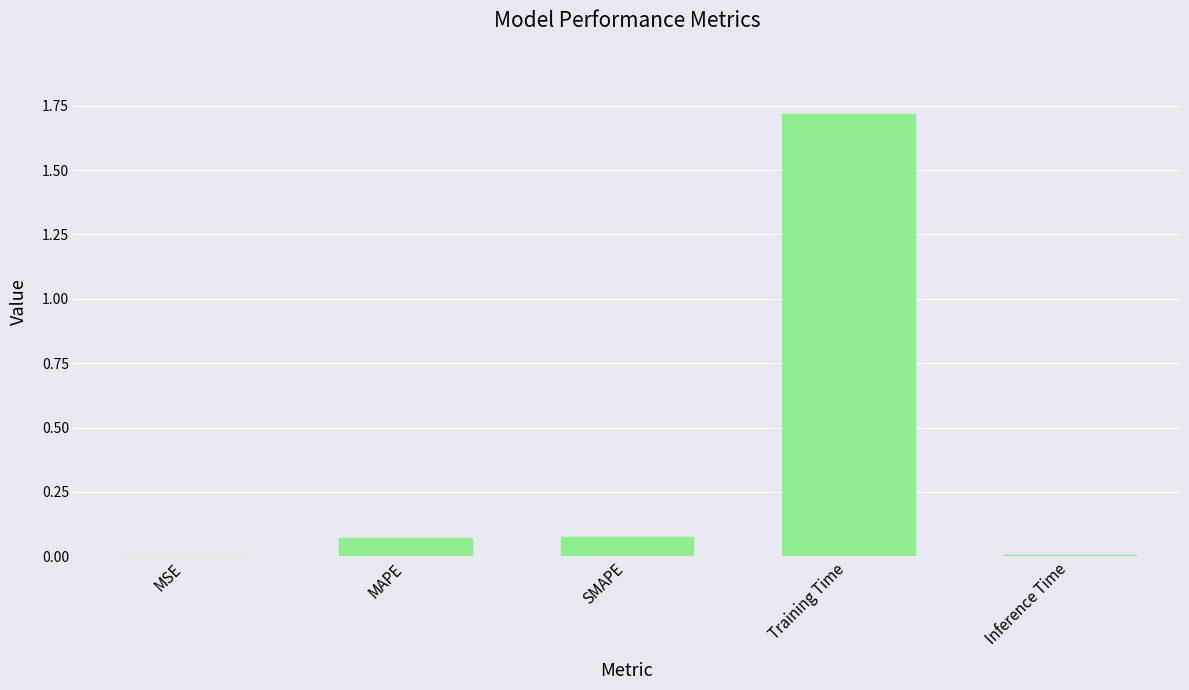

What is the approximate value at Training Time?

1.7